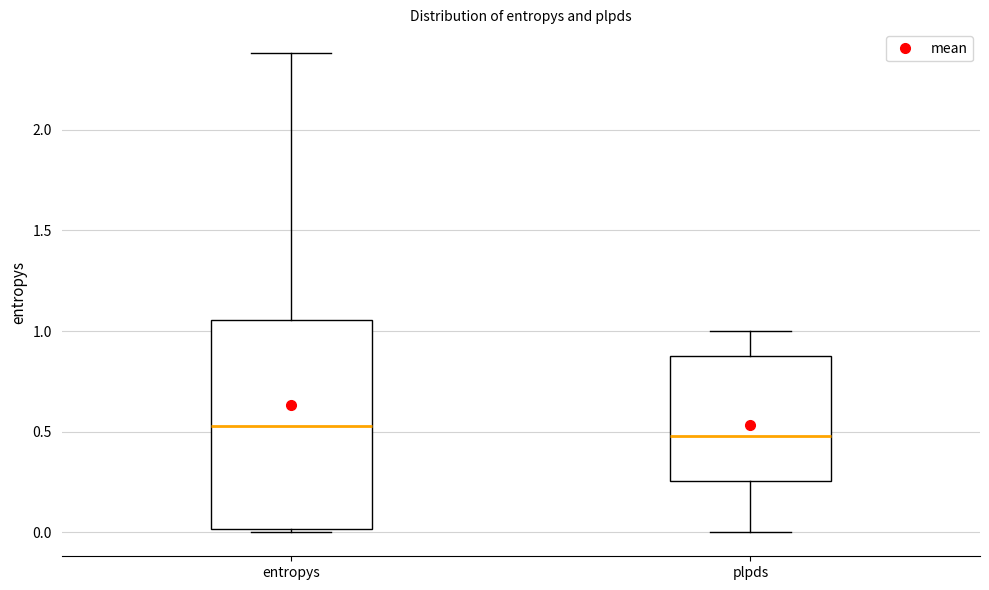

Where is the upper edge of the box for plpds on the y-axis? The values are not printed on the chart, so give them approximately, as read against the axis.

0.85